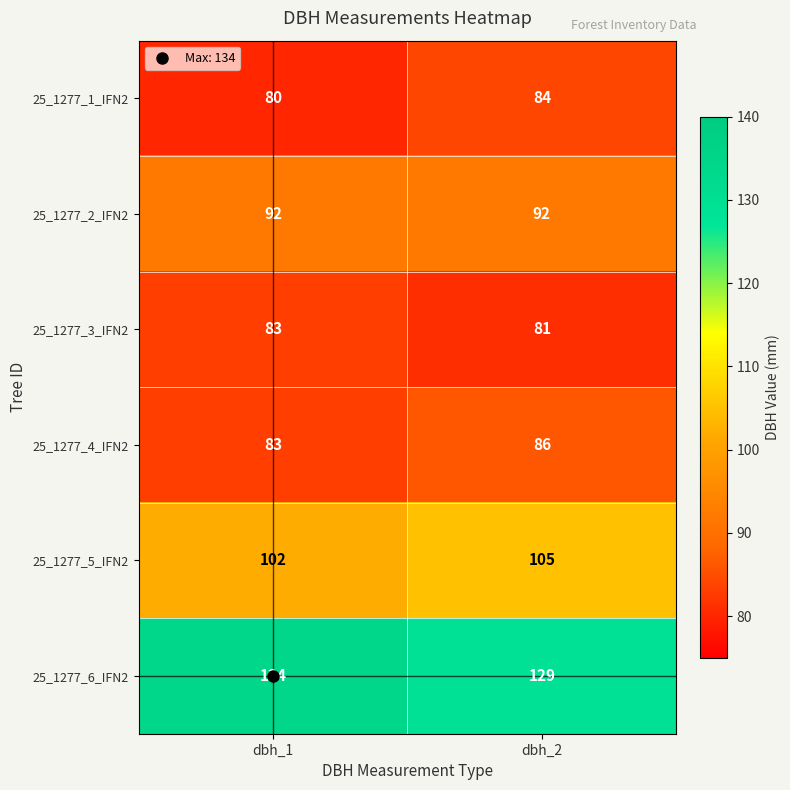

True or false: 25_1277_5_IFN2 has a value of 105 at dbh_2.

True